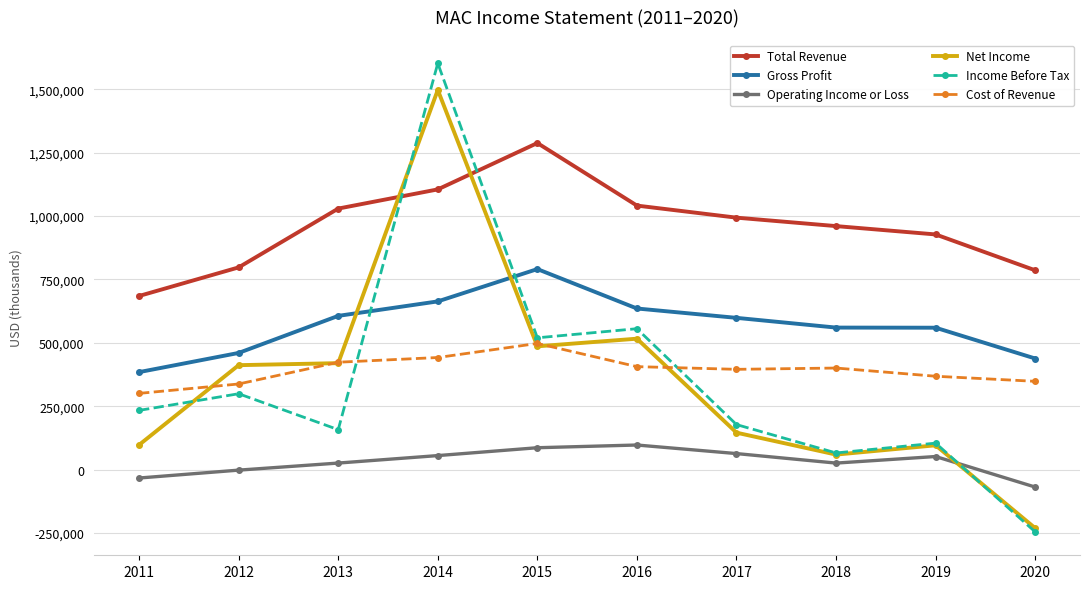

At 2014, list the series in order from smallest to largest.

Operating Income or Loss, Cost of Revenue, Gross Profit, Total Revenue, Net Income, Income Before Tax